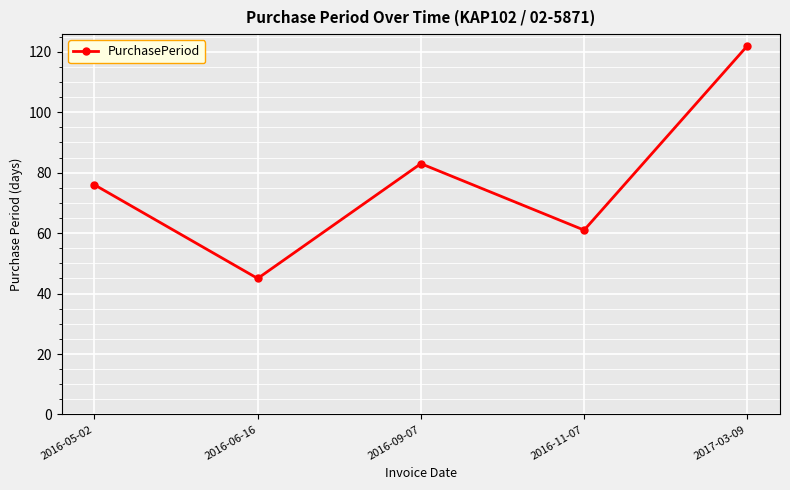

True or false: the data has more than 1 interior local peaks.

False